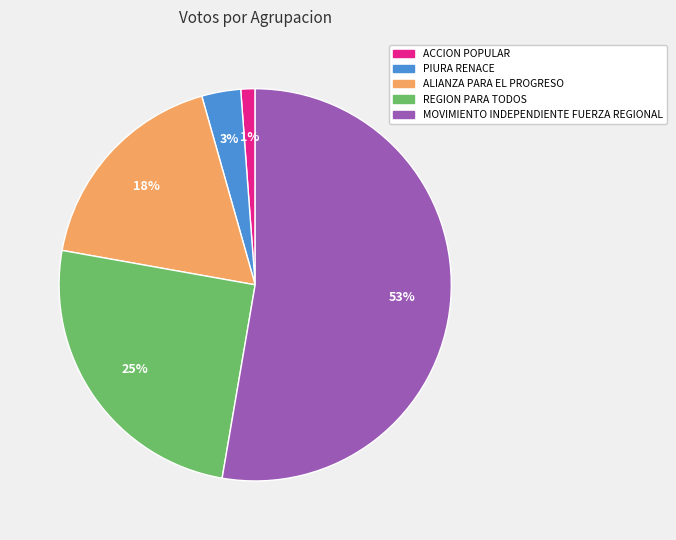

What is the majority slice?

MOVIMIENTO INDEPENDIENTE FUERZA REGIONAL